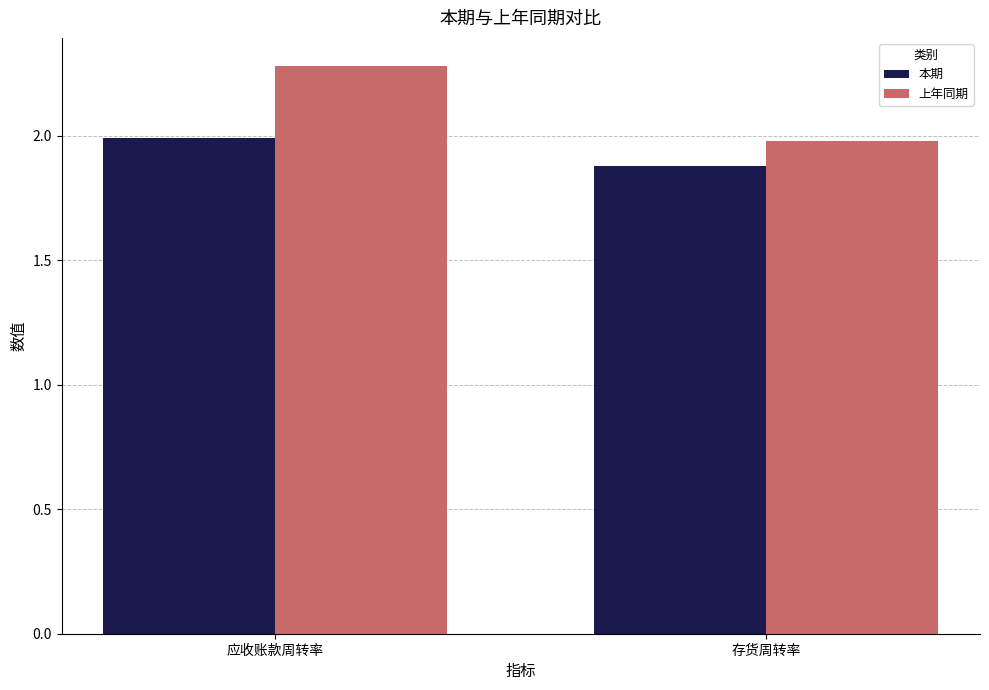

Does the chart contain any negative values?

No